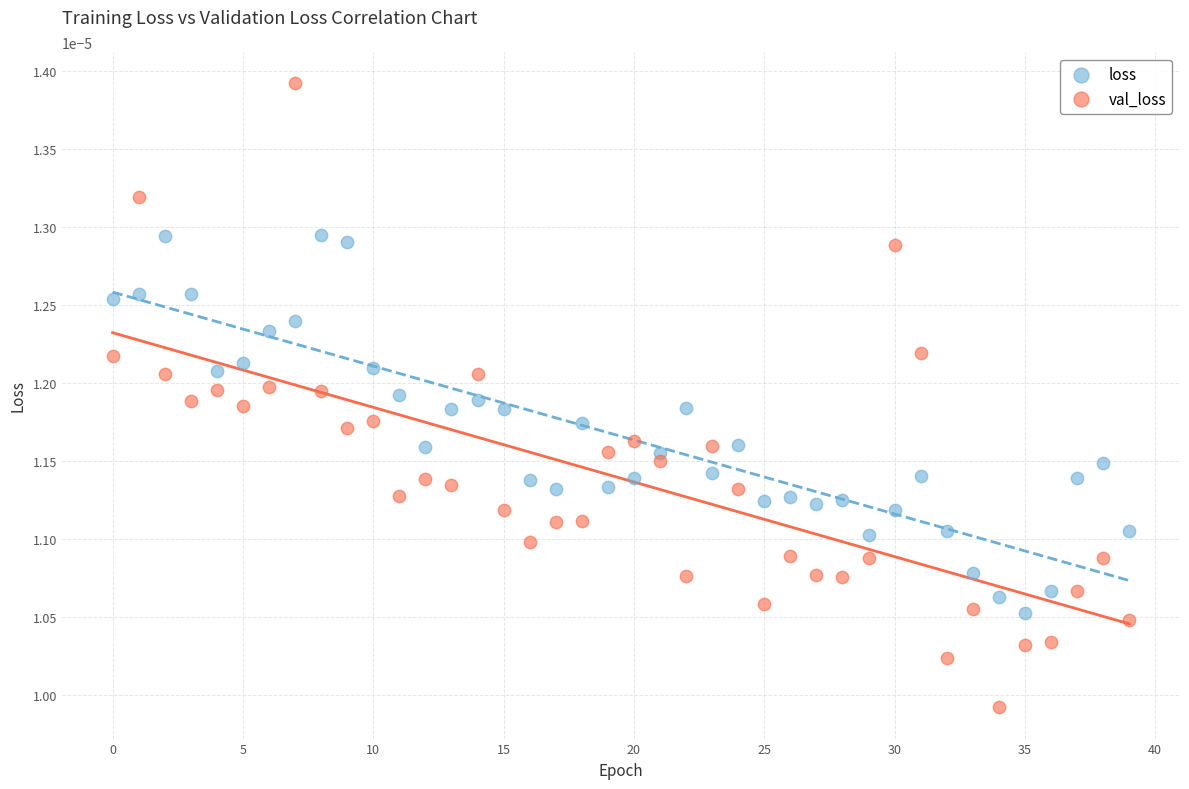

Which series reaches the minimum Y coordinate?

val_loss